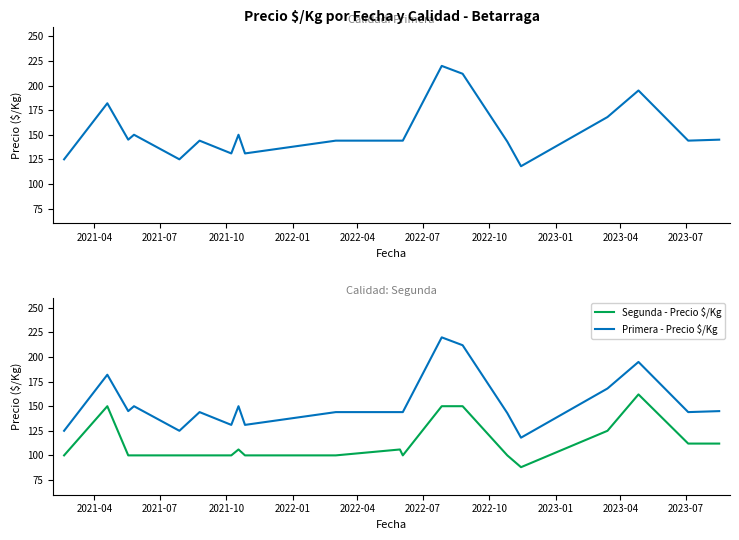

The value of Segunda - Precio $/Kg at 2023-04 is 142. True or false?

False